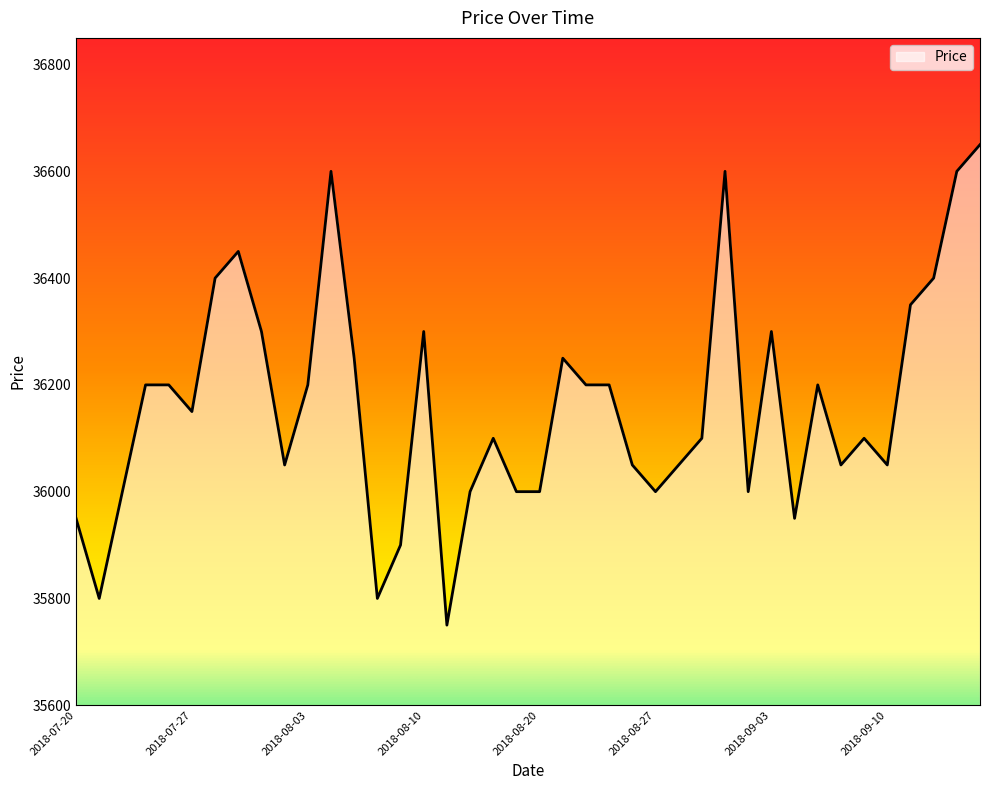

What is the smallest value displayed?

35750